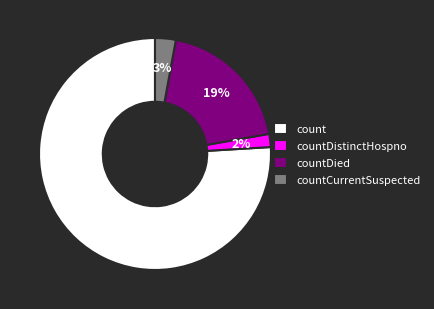

What is the majority slice?

count